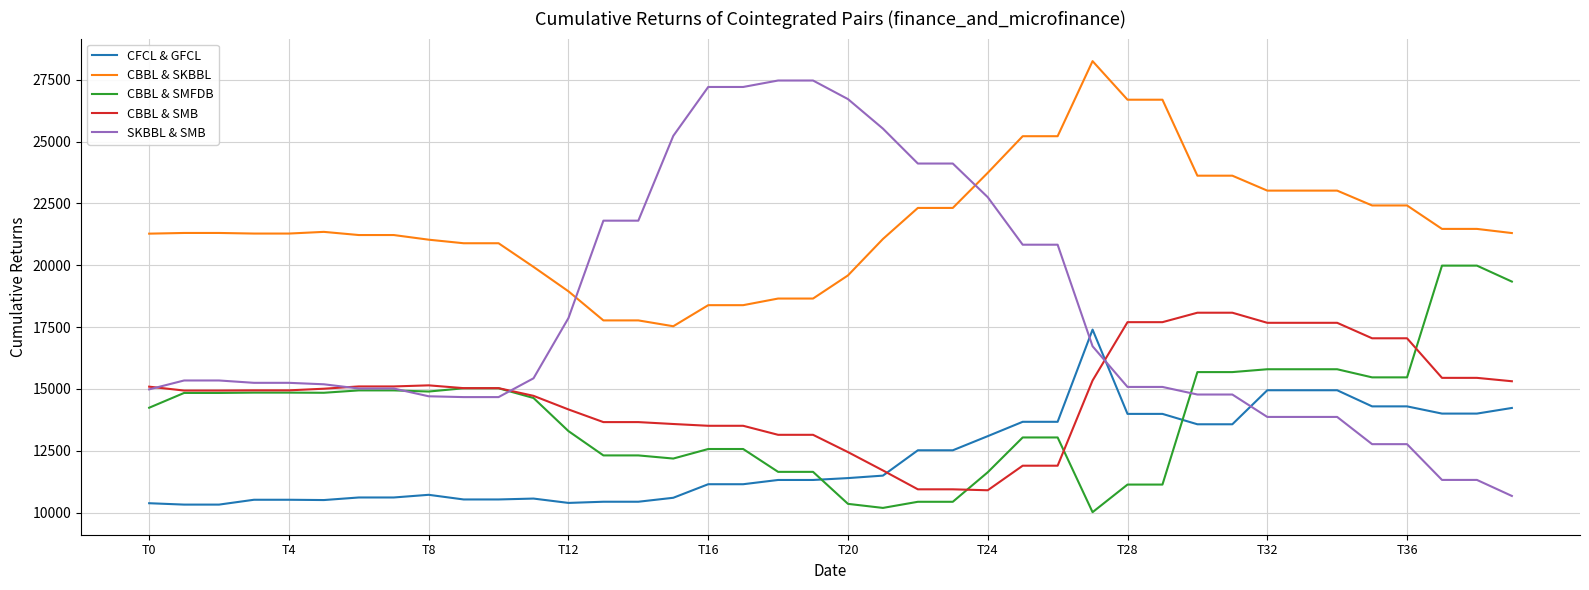

True or false: SKBBL & SMB and CBBL & SKBBL cross at least once.

True